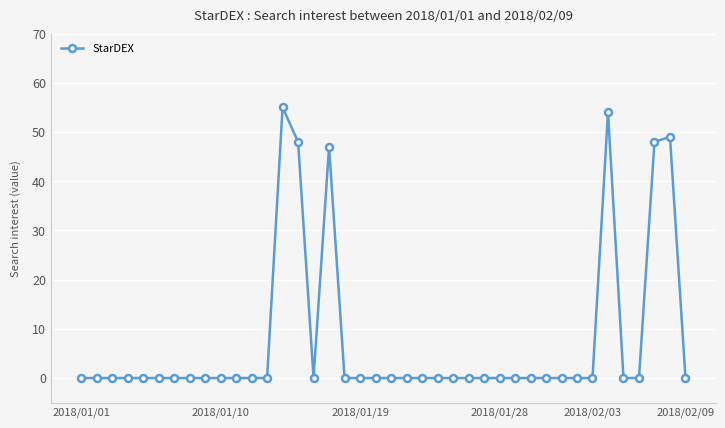

What is the maximum value shown in the chart?

55